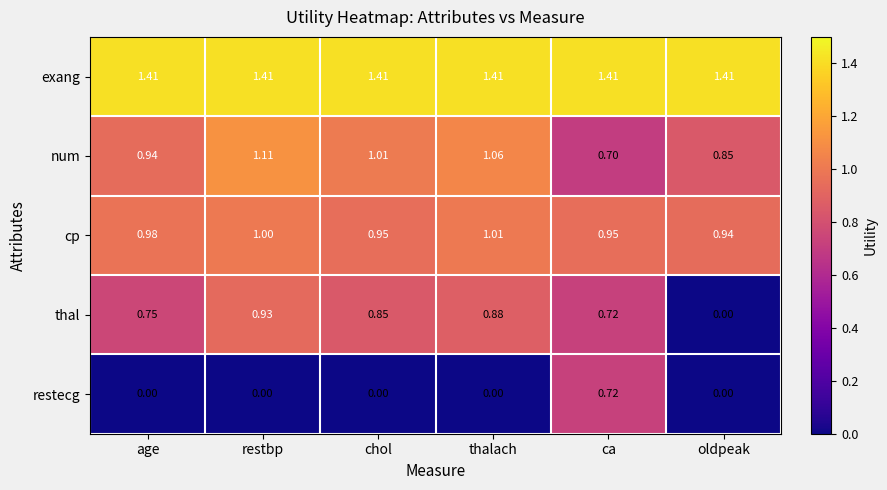

What is the difference between the highest and lowest values at ca?

0.7